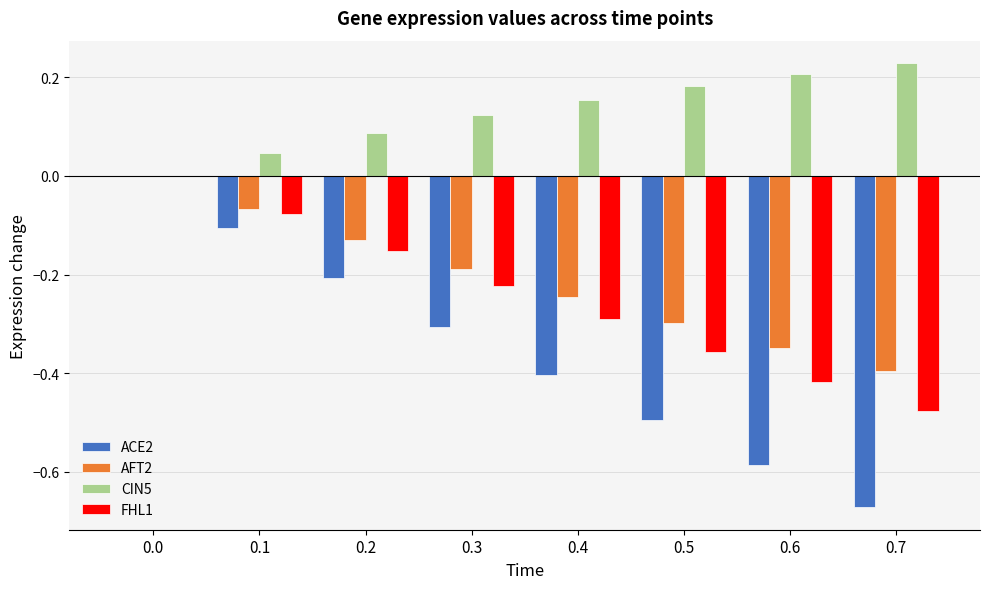

What is the sum of all FHL1 values?

-2.0